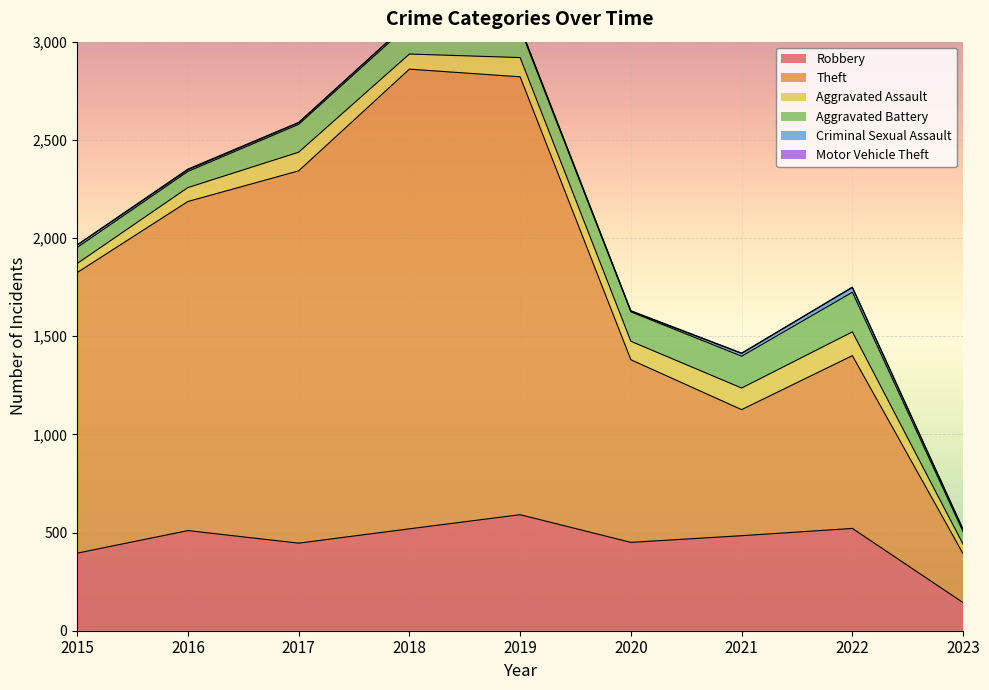

At which category does Motor Vehicle Theft reach its first local peak?

2016